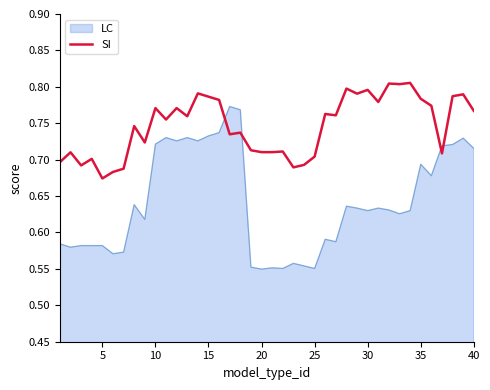

Rank the series by their average value, from highest to lowest.

SI, LC